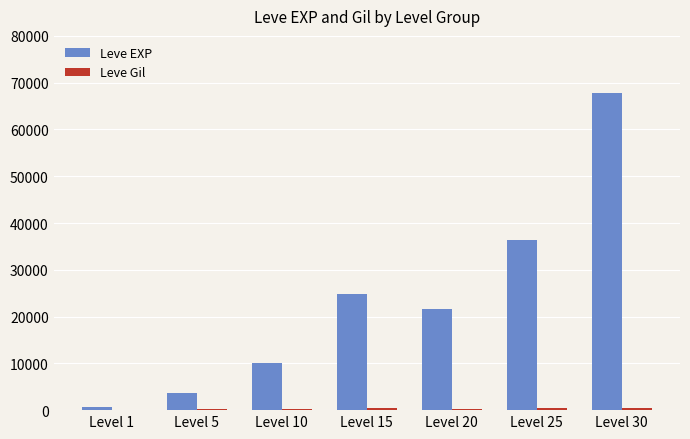

What is the spread (max minus min) of values at Level 15?

24261